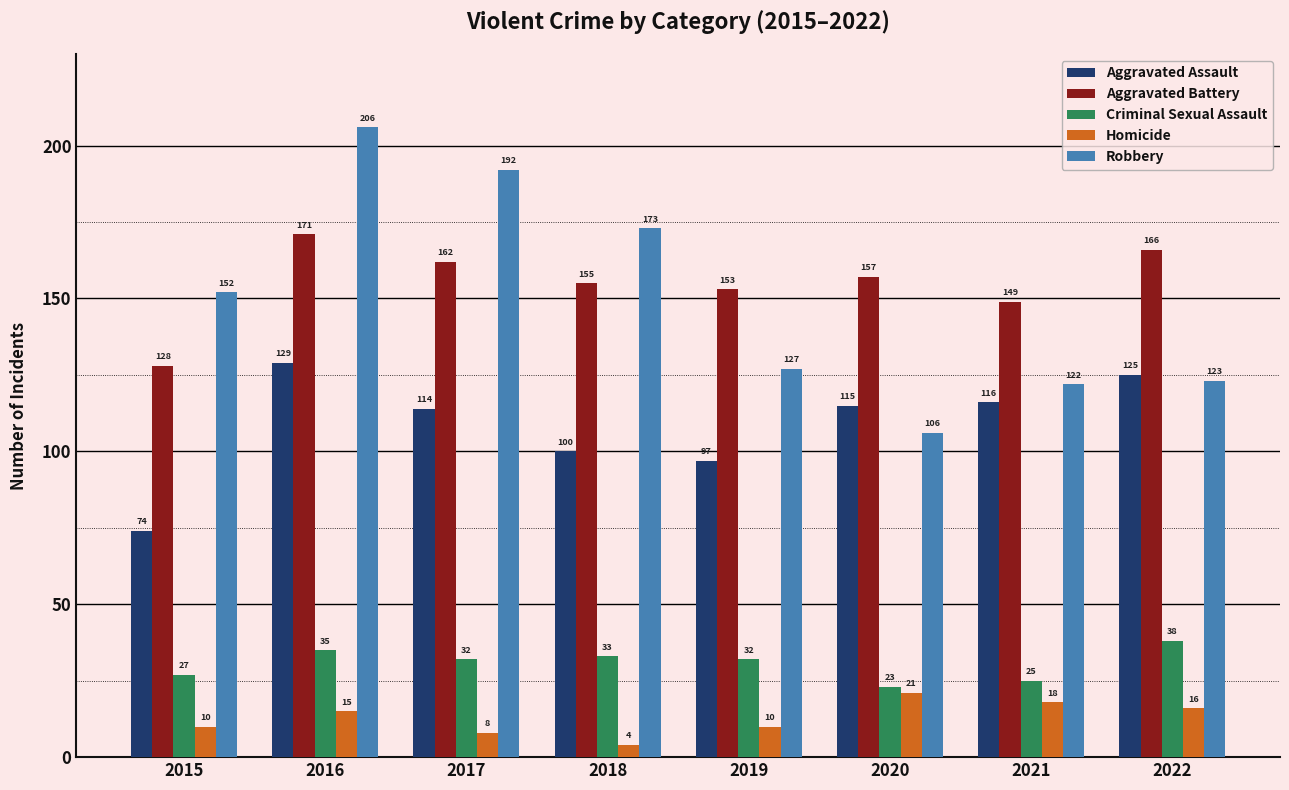

How many bars are there in each group?

5